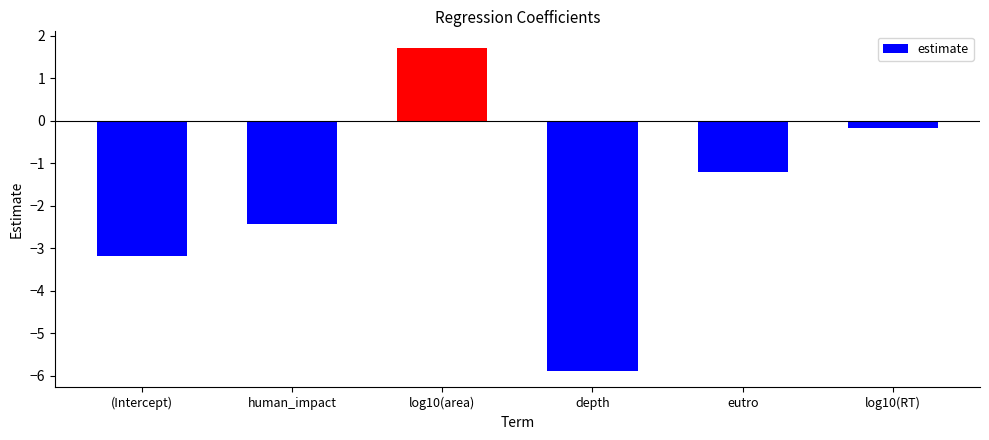

What is the difference between the second highest and second lowest values?

3.0